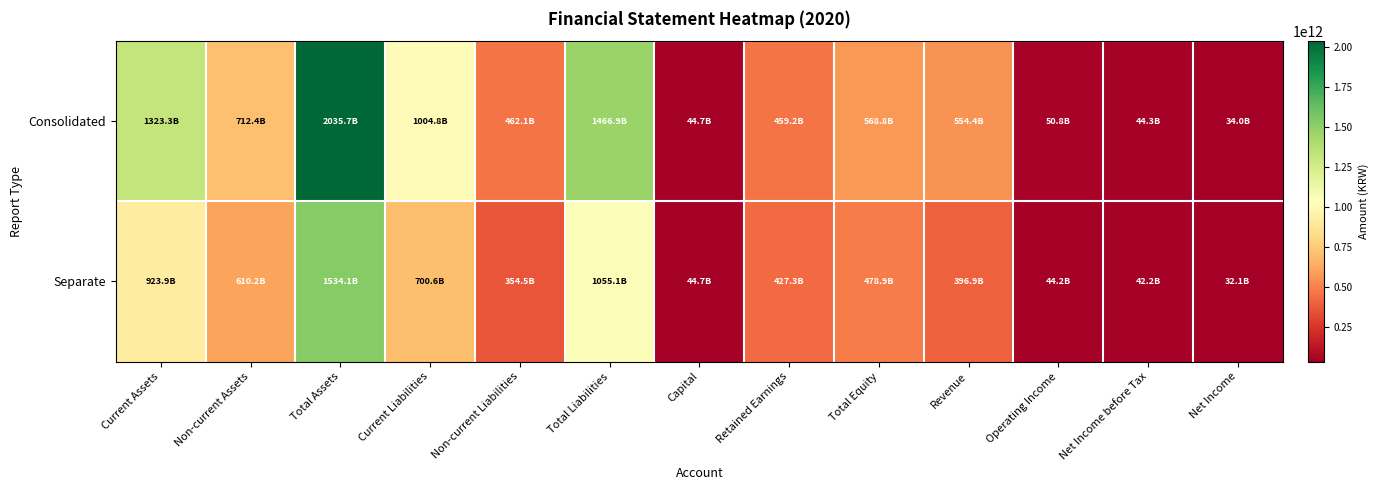

List the series in order of their overall mean, highest first.

Consolidated, Separate